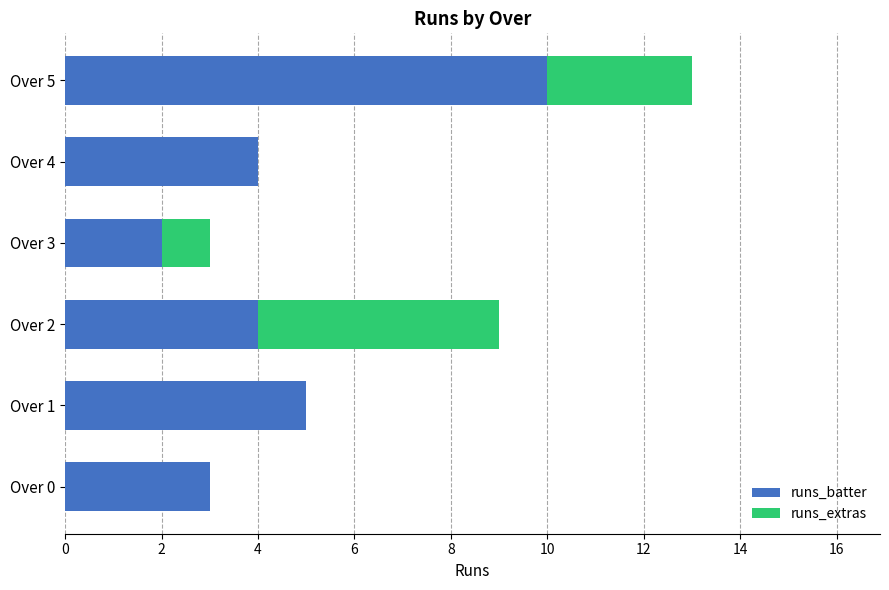

Is it true that runs_batter equals 7 at Over 2?

False